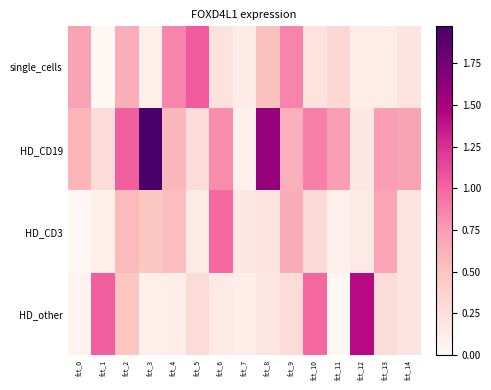

Which series changed the most between fct_1 and fct_4?

HD_other